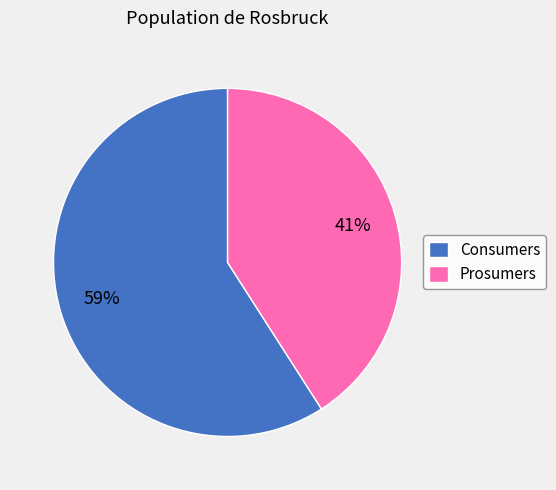

Is it true that Consumers is 59% of the pie?

True